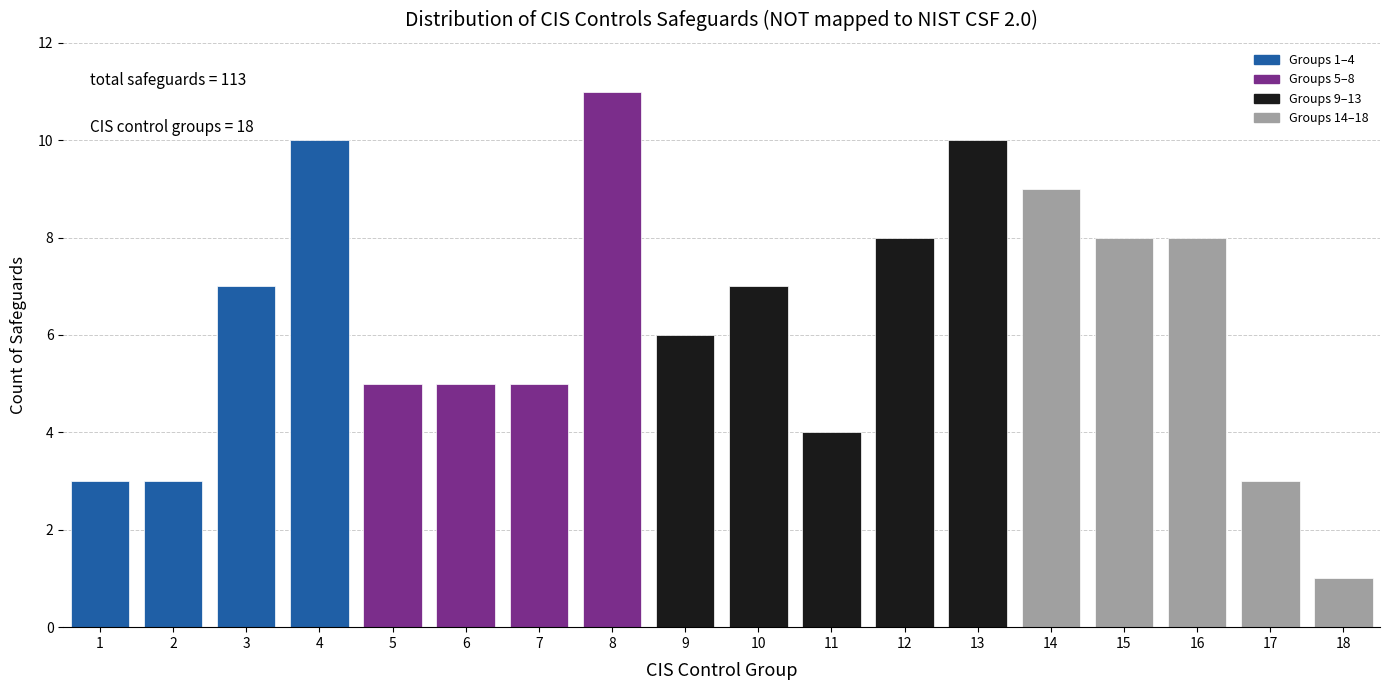

Reading left to right, transcribe all the data shown in this chart.

1=3	2=3	3=7	4=10	5=5	6=5	7=5	8=11	9=6	10=7	11=4	12=8	13=10	14=9	15=8	16=8	17=3	18=1